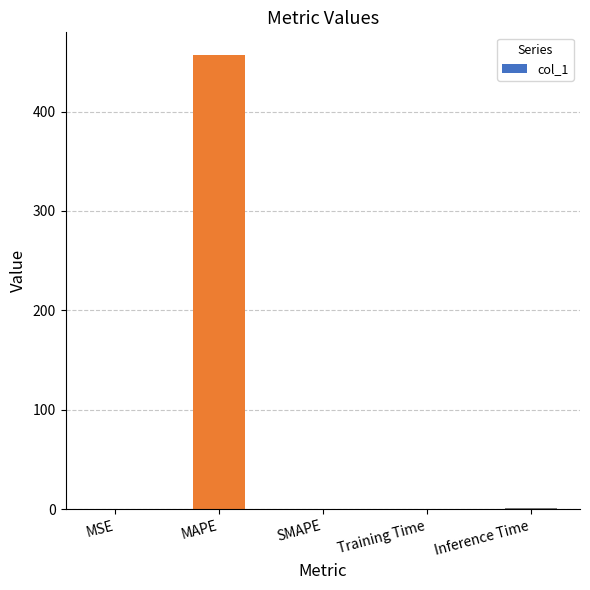

What is the change in value from MAPE to Training Time?

-456.8